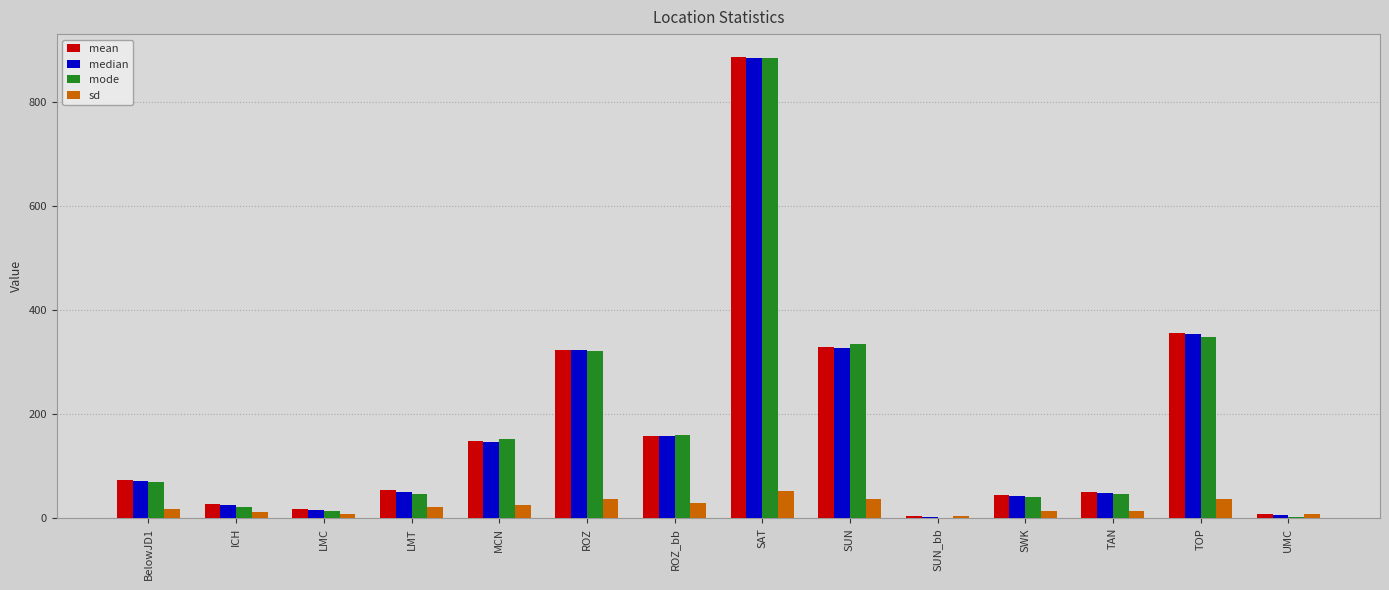

Is it true that mode equals 259.2 at MCN?

False